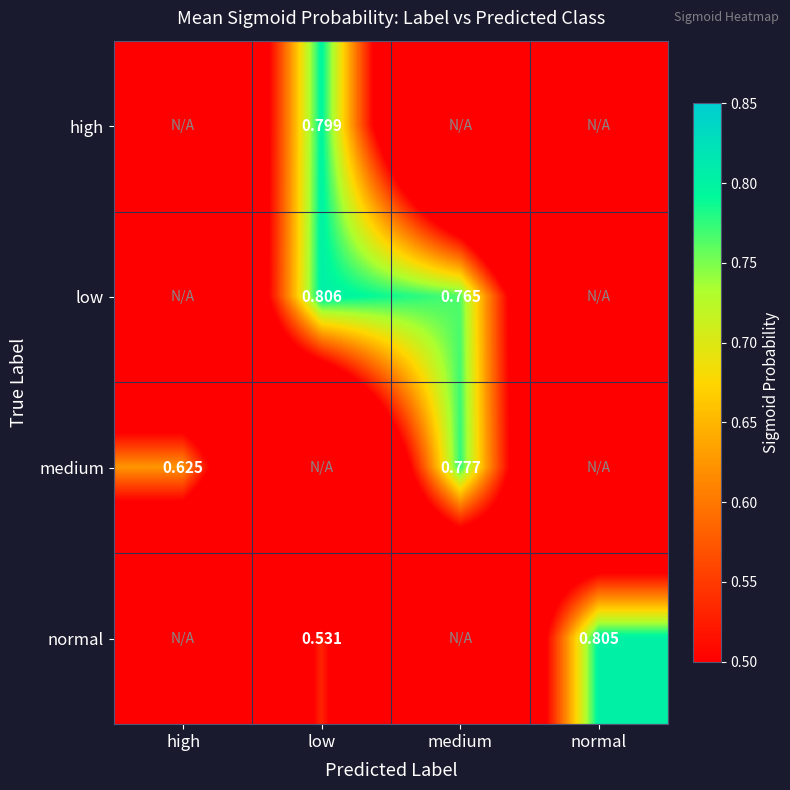

Which label corresponds to the largest value in the chart?

low